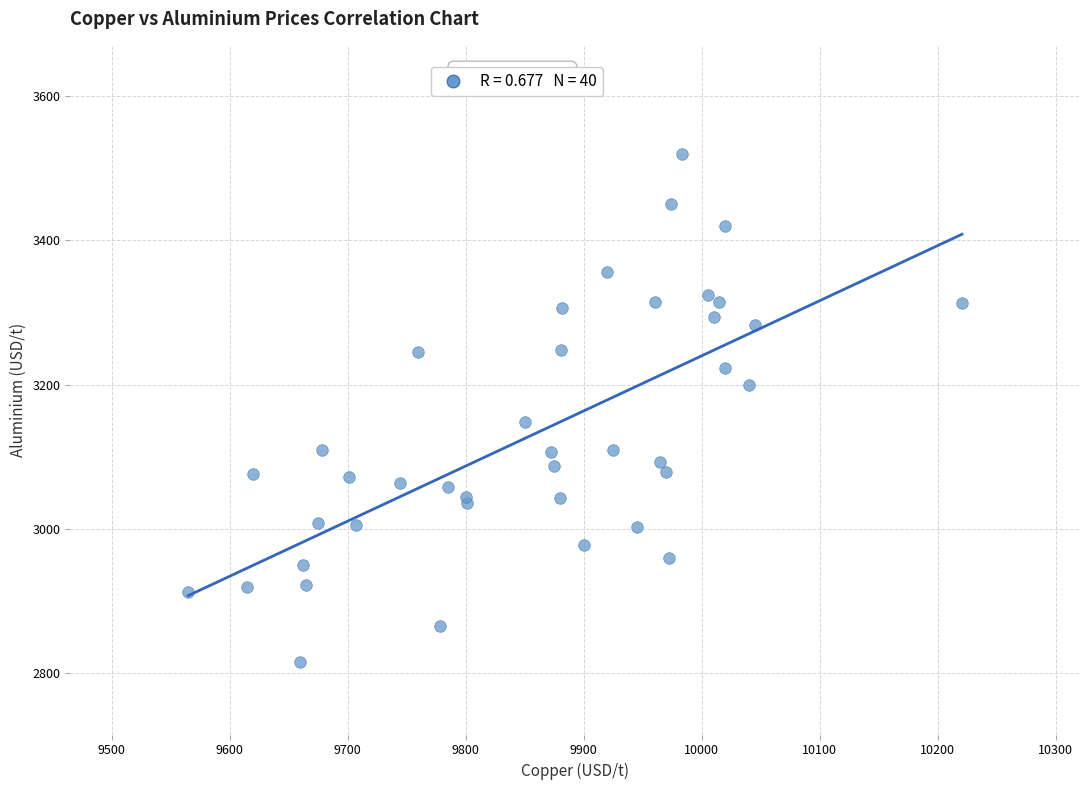

What Y value in the scatter plot is closest to 3167?

3148.0